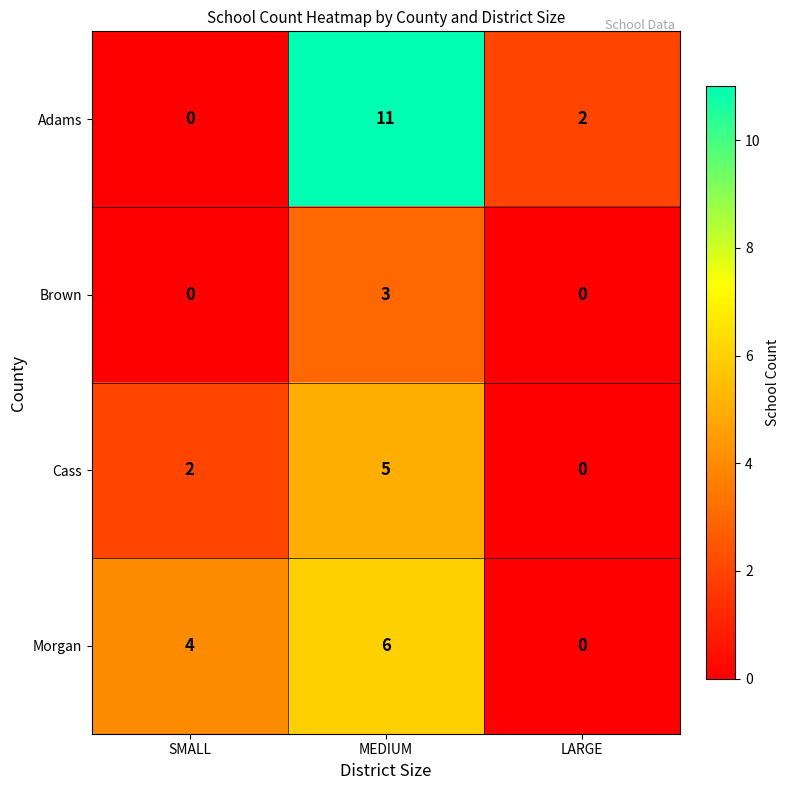

Is it true that Adams equals -4 at SMALL?

False